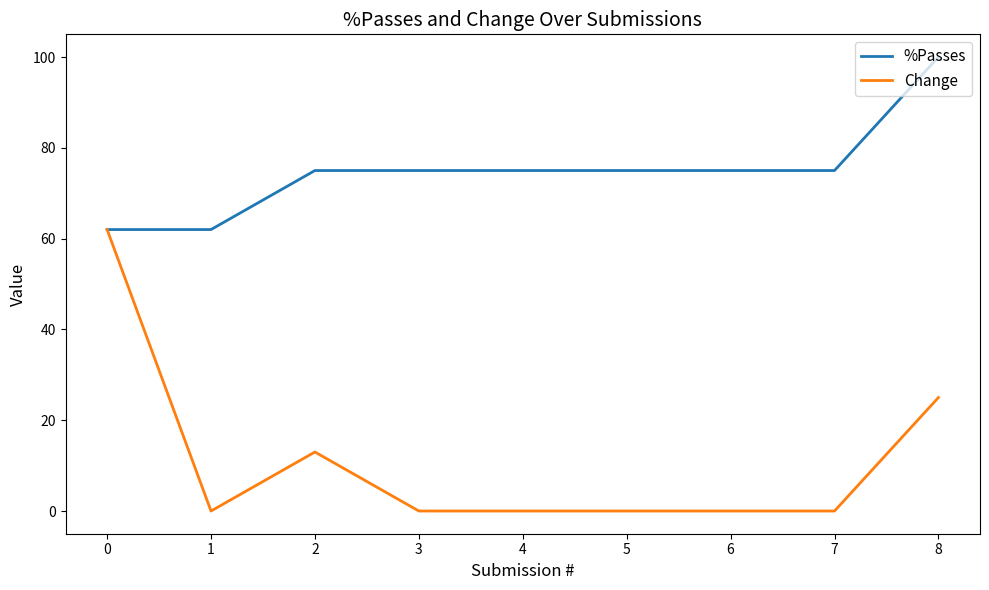

What is the average value of the %Passes series?

75